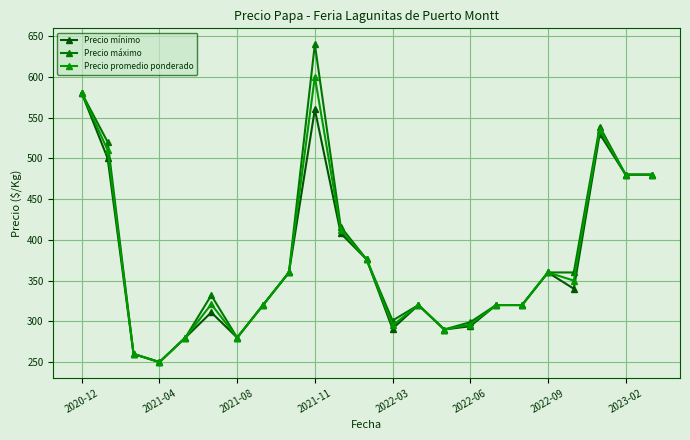

How many lines are shown in the chart?

3